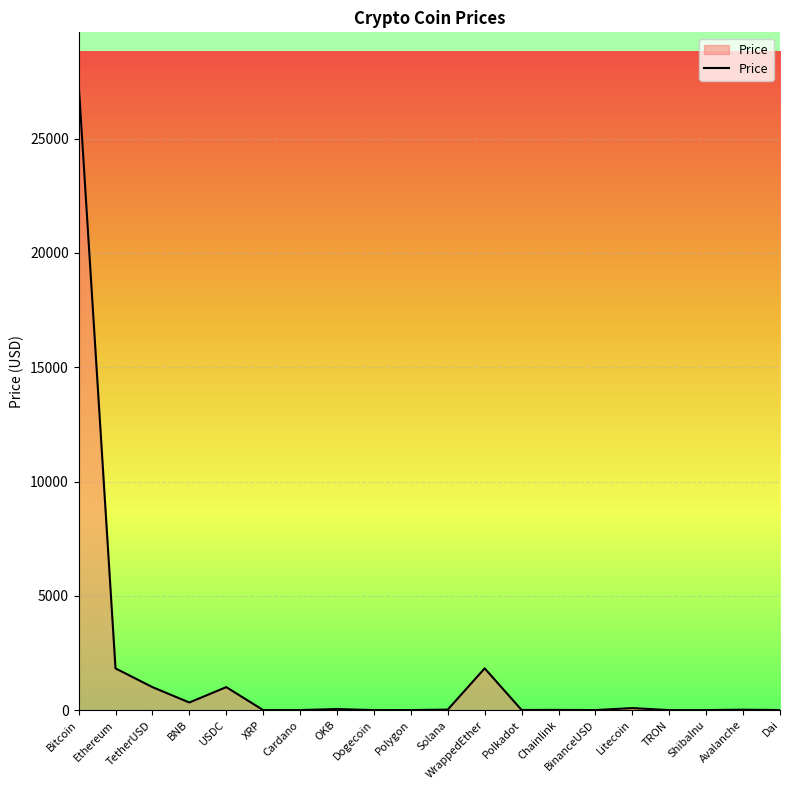

What value does the data have at Dai?

1.0